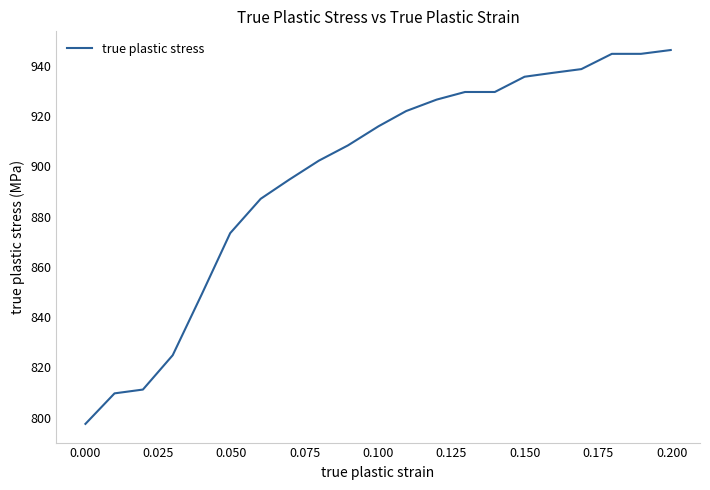

What is the maximum value shown in the chart?

946.3